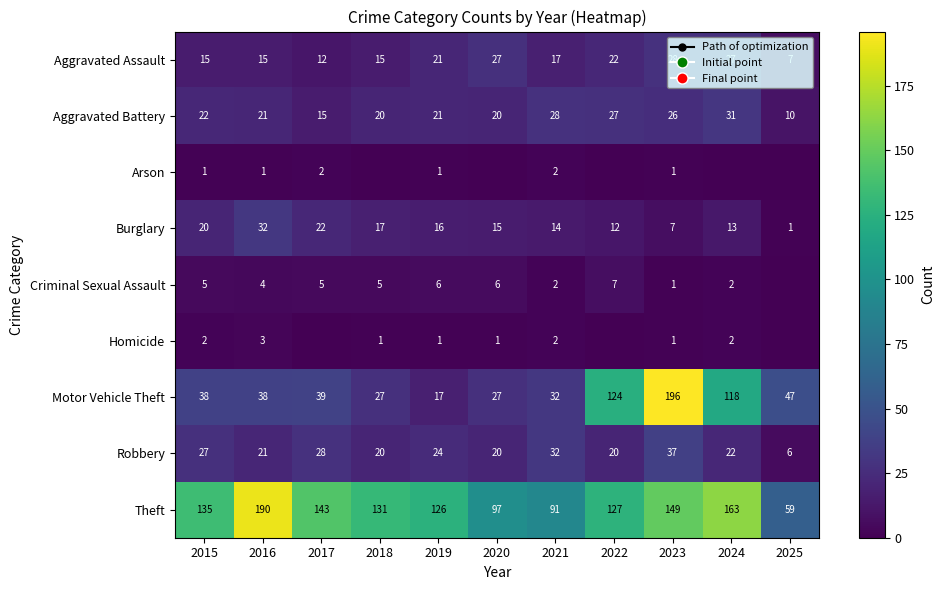

What is the average value of the Burglary series?

15